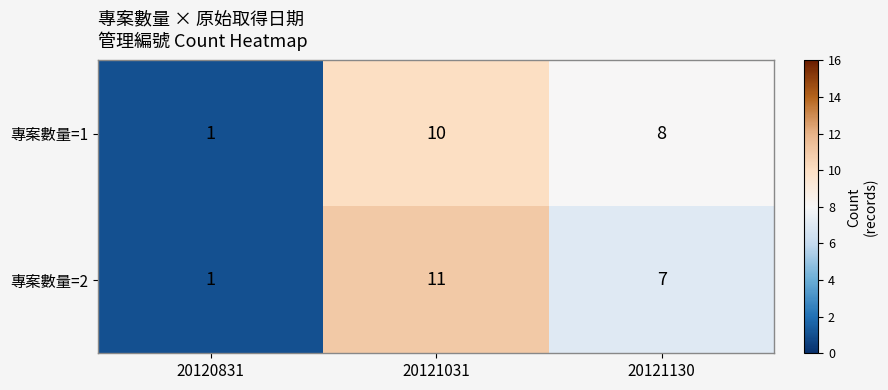

What is the average value of the 專案數量=2 series?

6